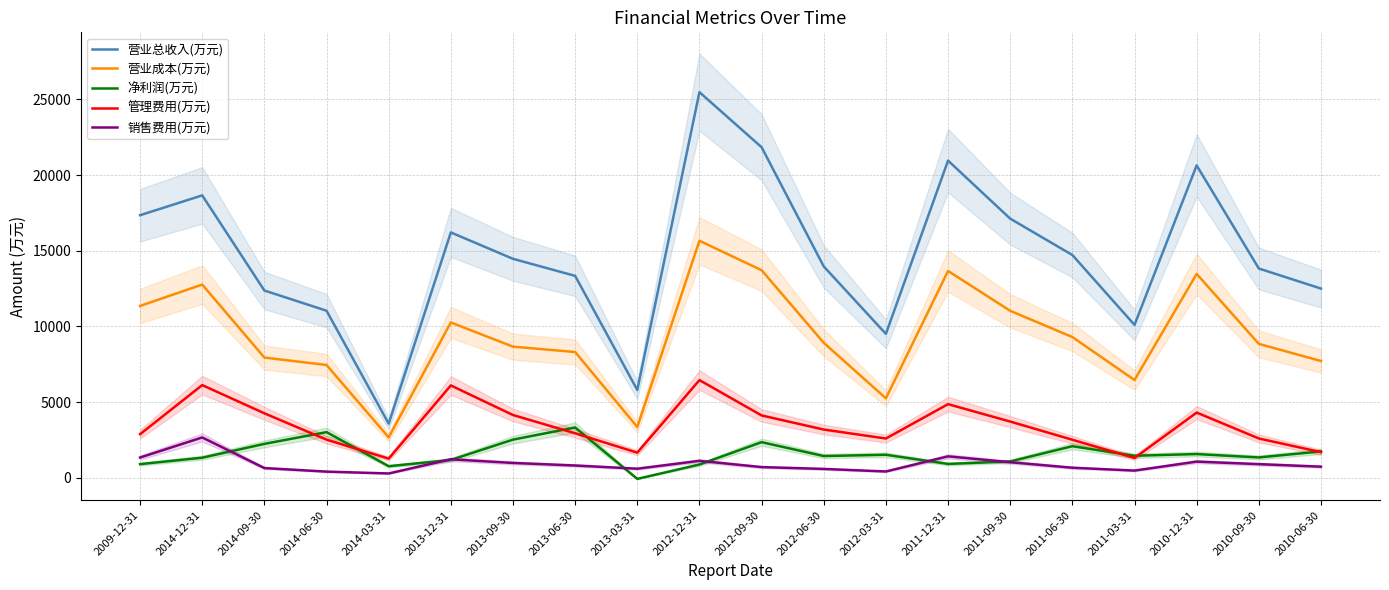

Reading left to right, list all the values displayed in this chart.

营业总收入(万元): 2009-12-31=17353	2014-12-31=18663	2014-09-30=12377	2014-06-30=11042	2014-03-31=3579	2013-12-31=16216	2013-09-30=14472	2013-06-30=13345	2013-03-31=5804	2012-12-31=25483	2012-09-30=21847	2012-06-30=13968	2012-03-31=9513	2011-12-31=20961	2011-09-30=17126	2011-06-30=14724	2011-03-31=10106	2010-12-31=20643	2010-09-30=13833	2010-06-30=12506
营业成本(万元): 2009-12-31=11357	2014-12-31=12770	2014-09-30=7947	2014-06-30=7456	2014-03-31=2671	2013-12-31=10267	2013-09-30=8666	2013-06-30=8314	2013-03-31=3360	2012-12-31=15665	2012-09-30=13720	2012-06-30=8924	2012-03-31=5255	2011-12-31=13670	2011-09-30=11037	2011-06-30=9303	2011-03-31=6463	2010-12-31=13475	2010-09-30=8852	2010-06-30=7720
净利润(万元): 2009-12-31=906	2014-12-31=1330	2014-09-30=2244	2014-06-30=3020	2014-03-31=768	2013-12-31=1183	2013-09-30=2525	2013-06-30=3327	2013-03-31=-69	2012-12-31=880	2012-09-30=2357	2012-06-30=1440	2012-03-31=1525	2011-12-31=919	2011-09-30=1083	2011-06-30=2090	2011-03-31=1460	2010-12-31=1571	2010-09-30=1348	2010-06-30=1746
管理费用(万元): 2009-12-31=2885	2014-12-31=6127	2014-09-30=4264	2014-06-30=2523	2014-03-31=1270	2013-12-31=6105	2013-09-30=4150	2013-06-30=2944	2013-03-31=1663	2012-12-31=6458	2012-09-30=4123	2012-06-30=3191	2012-03-31=2598	2011-12-31=4869	2011-09-30=3719	2011-06-30=2517	2011-03-31=1313	2010-12-31=4312	2010-09-30=2602	2010-06-30=1697
销售费用(万元): 2009-12-31=1342	2014-12-31=2669	2014-09-30=646	2014-06-30=411	2014-03-31=289	2013-12-31=1225	2013-09-30=984	2013-06-30=815	2013-03-31=604	2012-12-31=1123	2012-09-30=710	2012-06-30=589	2012-03-31=420	2011-12-31=1420	2011-09-30=1032	2011-06-30=668	2011-03-31=480	2010-12-31=1072	2010-09-30=905	2010-06-30=738